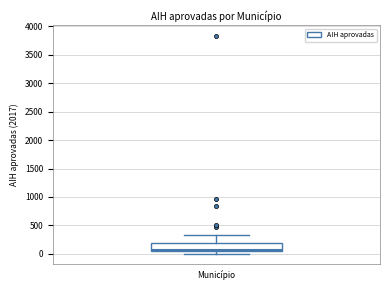

Transcribe this box plot: give where the median line is, the range the box spans, and where the two whiskers end, as read against the y-axis. The values are not printed on the chart, so give them approximately, as read against the axis.

median 50 (just above the box's lower edge), box 50 to 200, whiskers 0 to 350